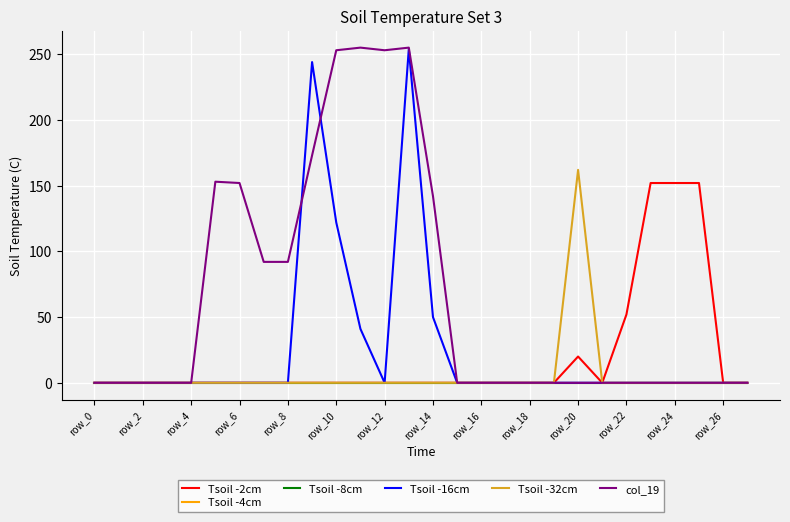

Does the chart have visible grid lines?

Yes